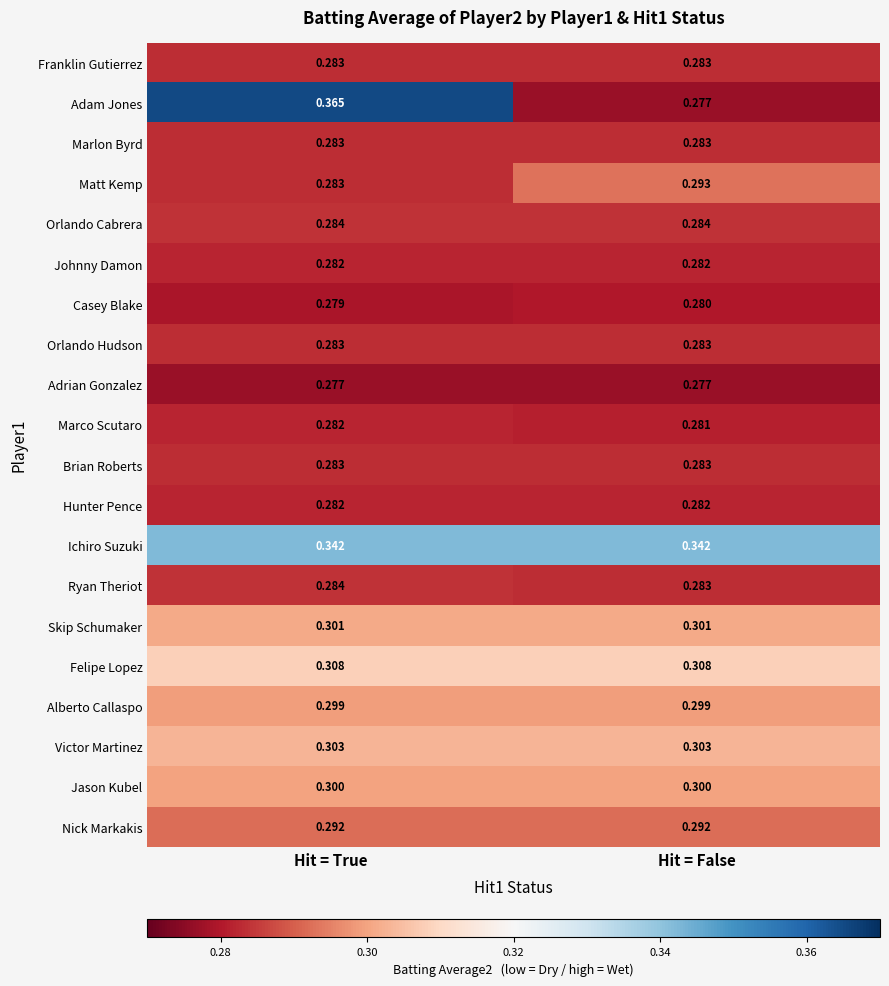

Where is Marco Scutaro nearest to the value 0?

Hit = False